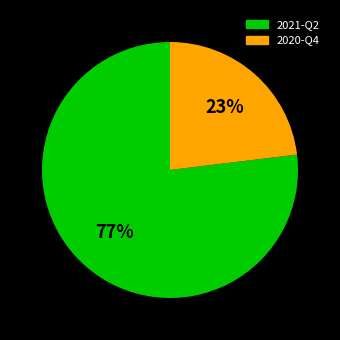

To the nearest percent, what portion does 2021-Q2 represent?

77%